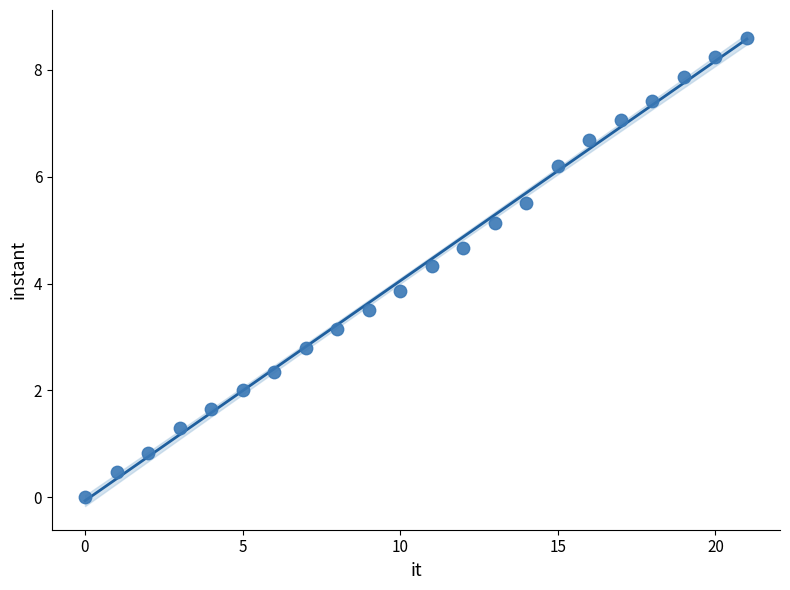

What Y value in the scatter plot is closest to 4?

3.9